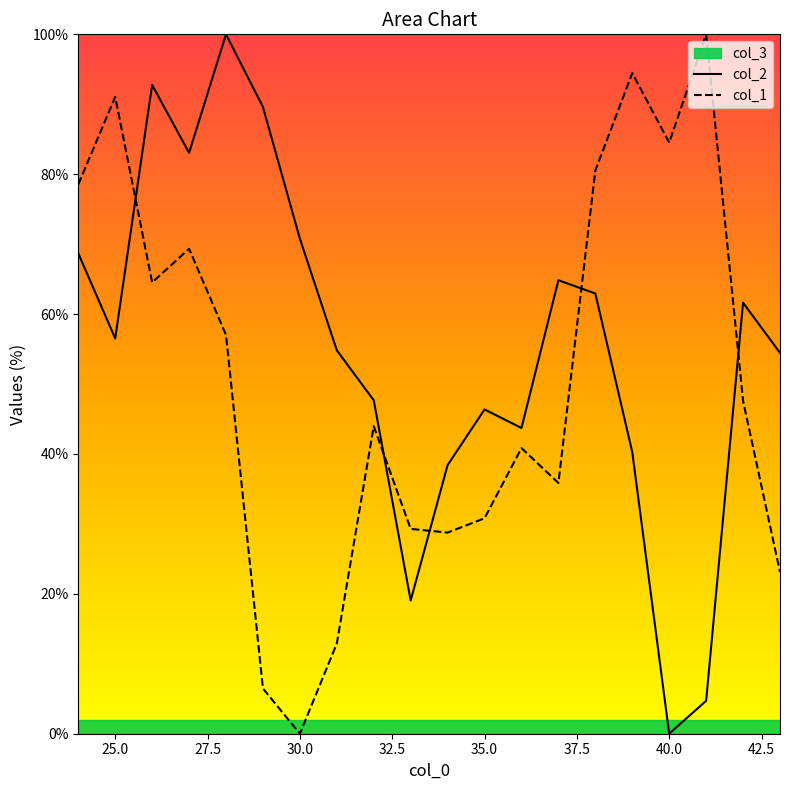

Is it true that col_2 equals 38.4 at 34?

True